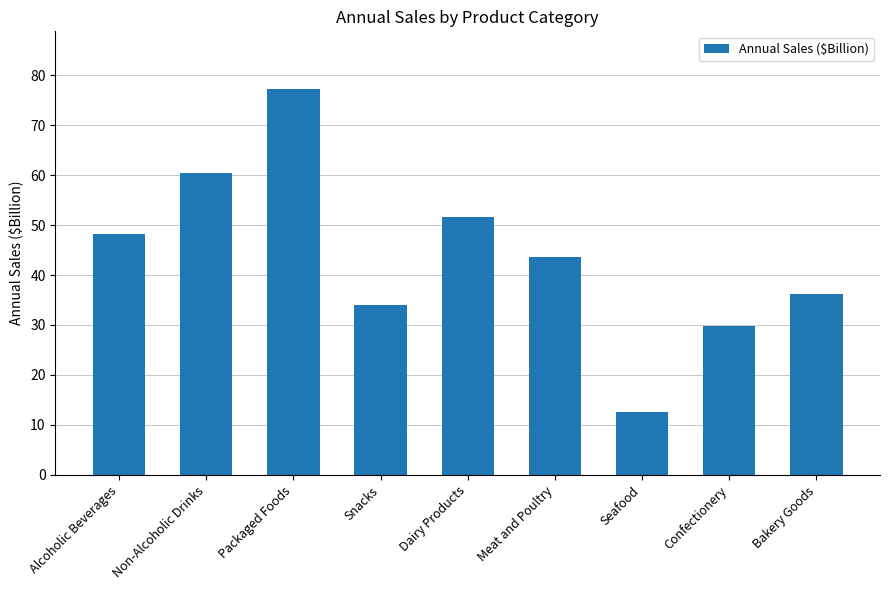

At which category does the chart reach its minimum across all series?

Seafood